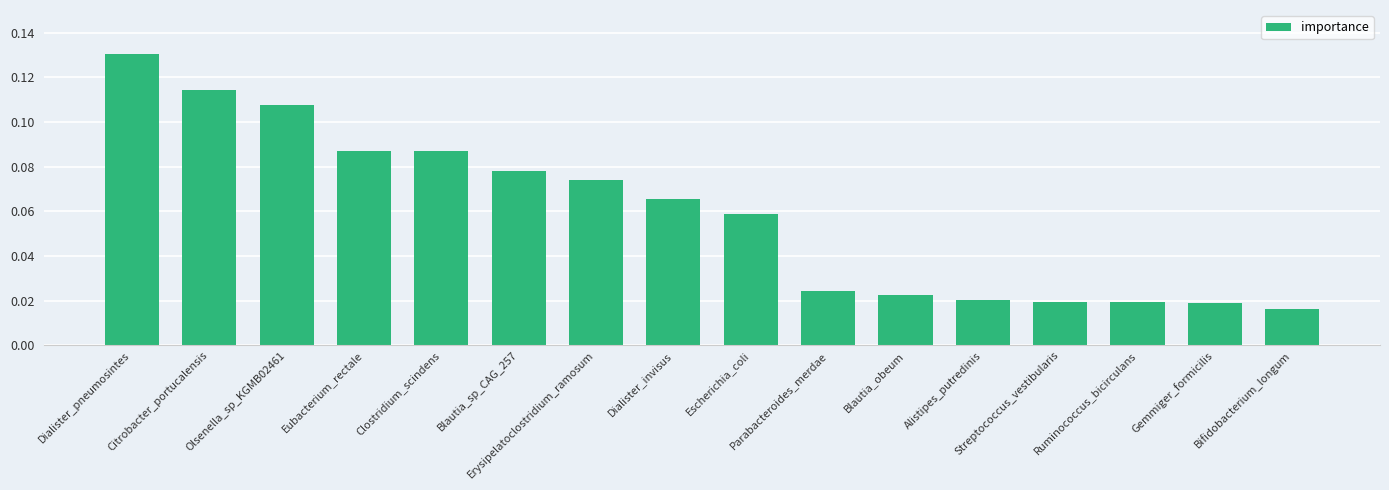

How many values are between 0 and 1?

16